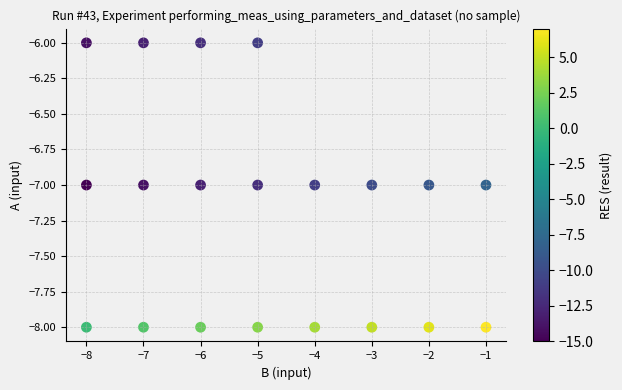

What is the range of X values (max minus min)?

7